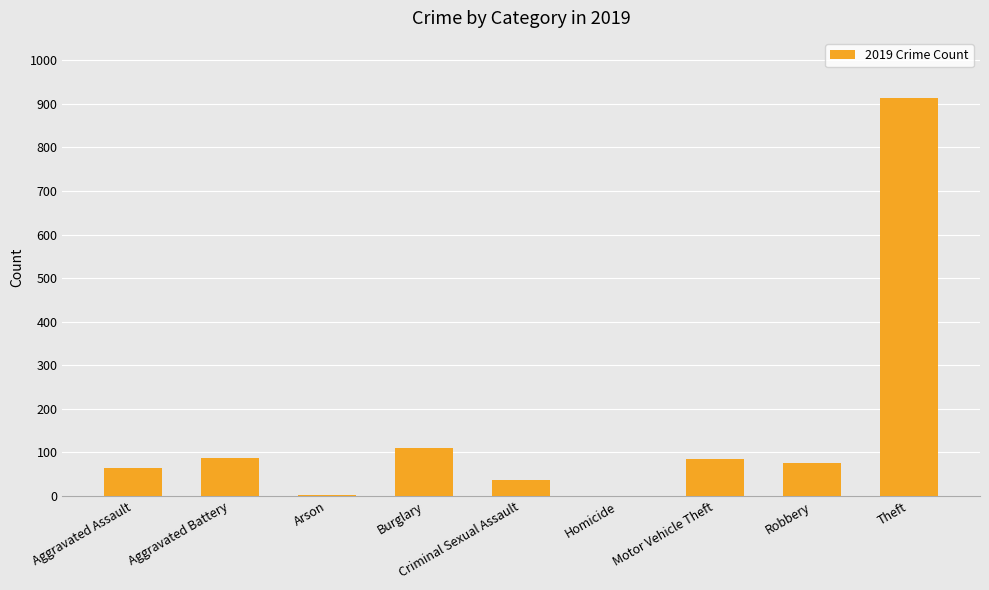

Which has a higher value, Burglary or Motor Vehicle Theft?

Burglary